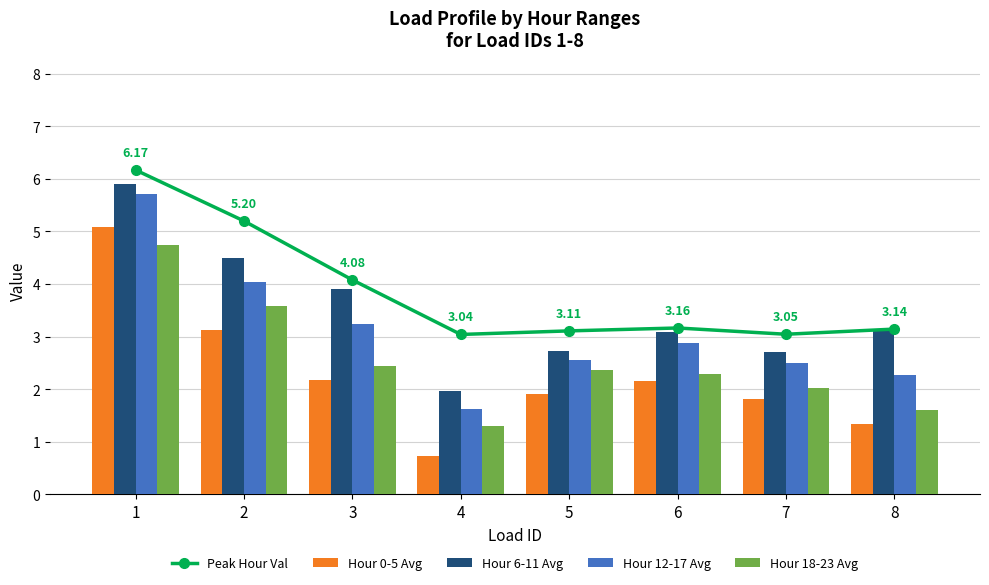

At which category is the sum across all series the highest?

1